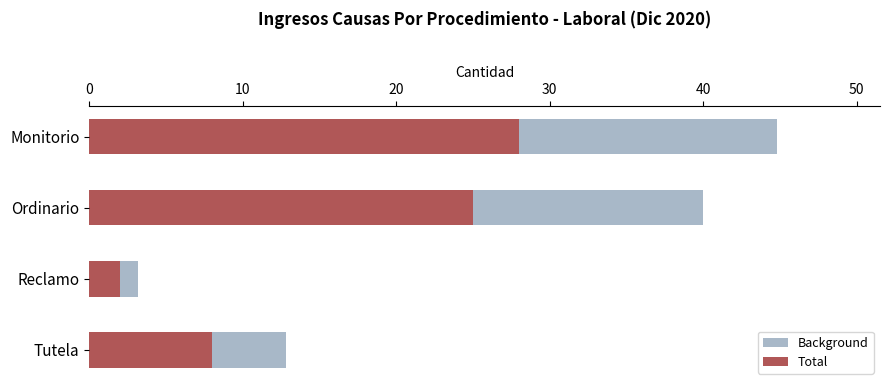

What is the difference between the highest and lowest values at Monitorio?

16.8